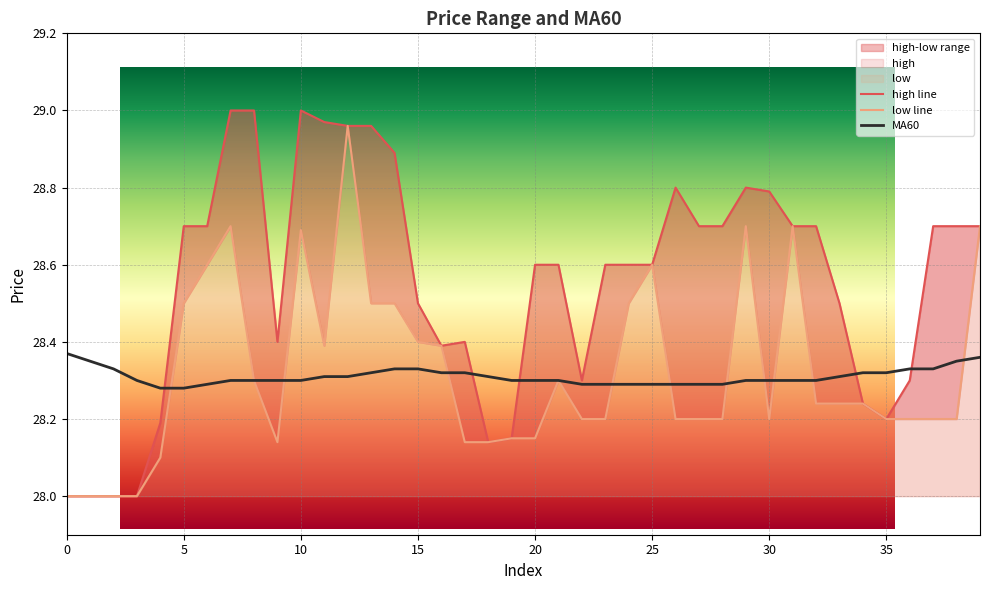

At how many categories does at least one series exceed 28?

40